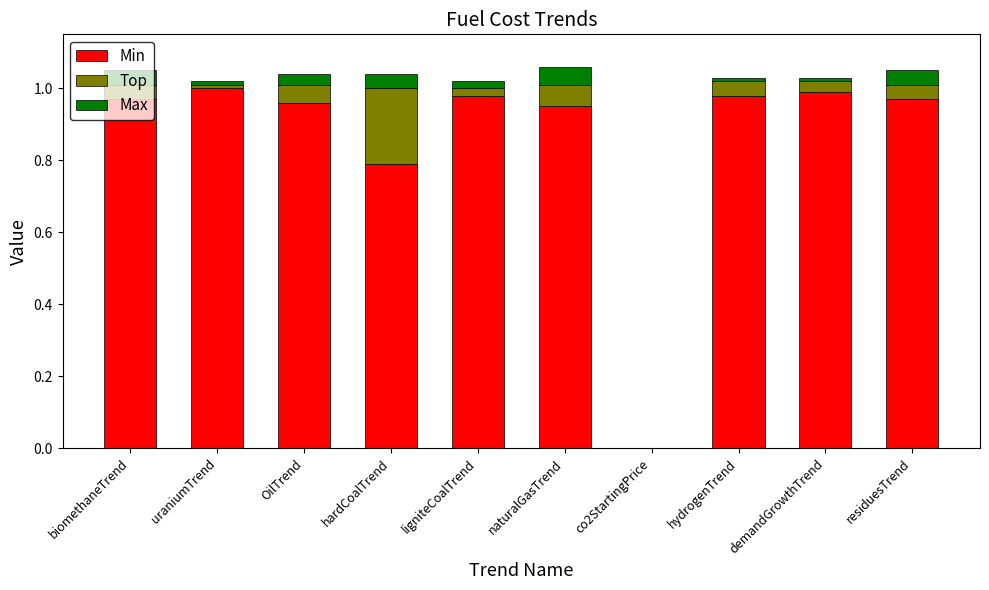

True or false: Min has a value of 0.7 at OilTrend.

False